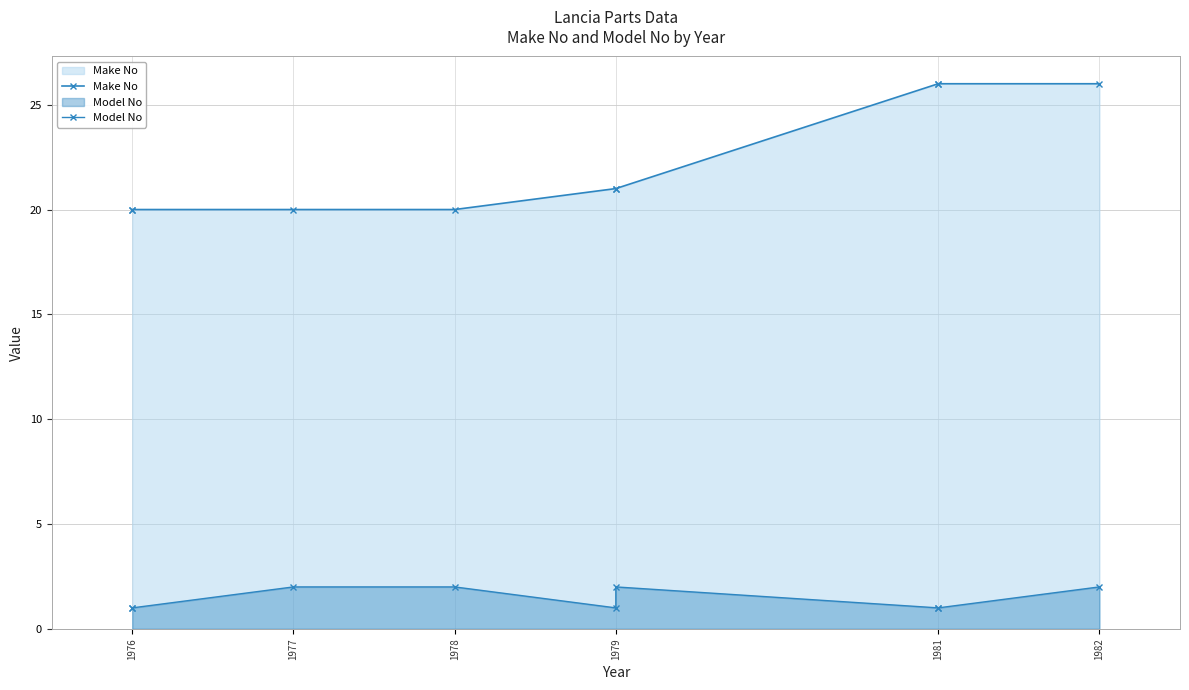

What is the maximum value shown in the chart?

26